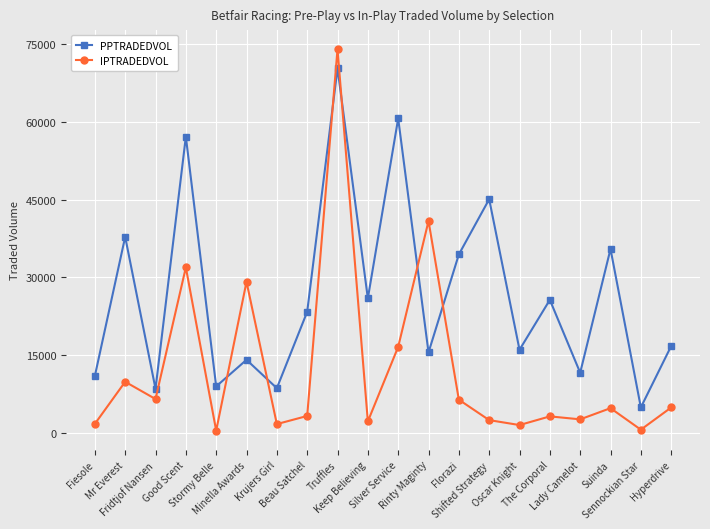

Rank the series by their maximum value, from highest to lowest.

IPTRADEDVOL, PPTRADEDVOL